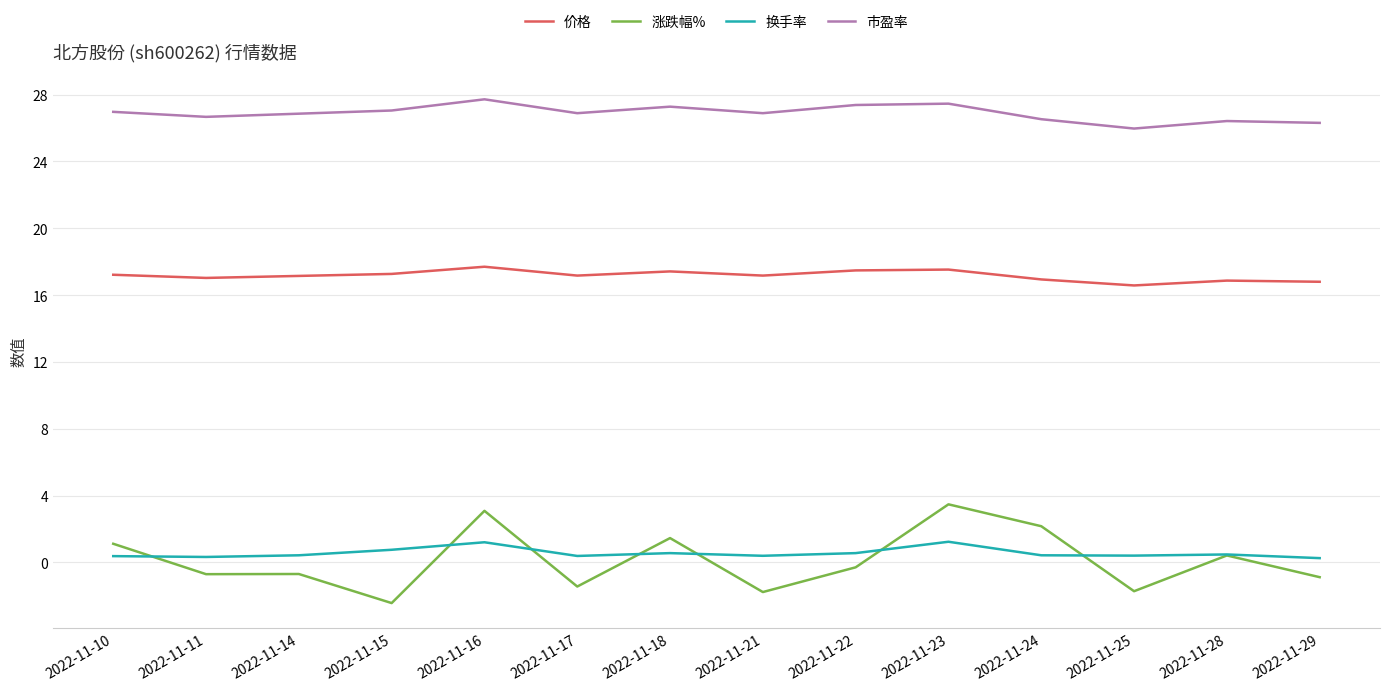

Read the 价格 value at 2022-11-16.

17.7